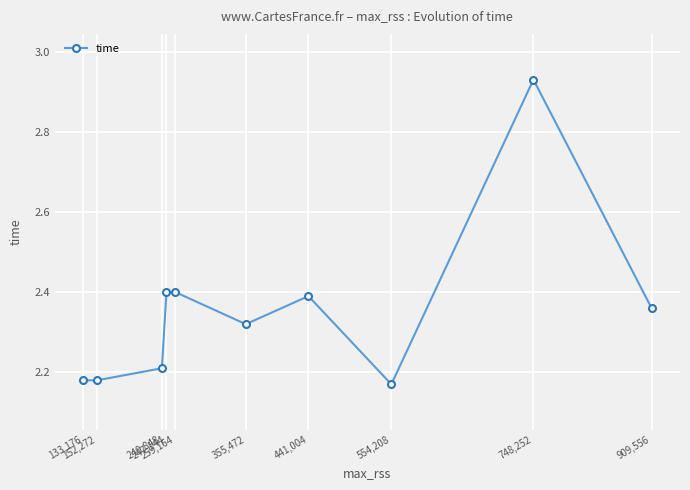

Which label corresponds to the smallest value in the chart?

554,208